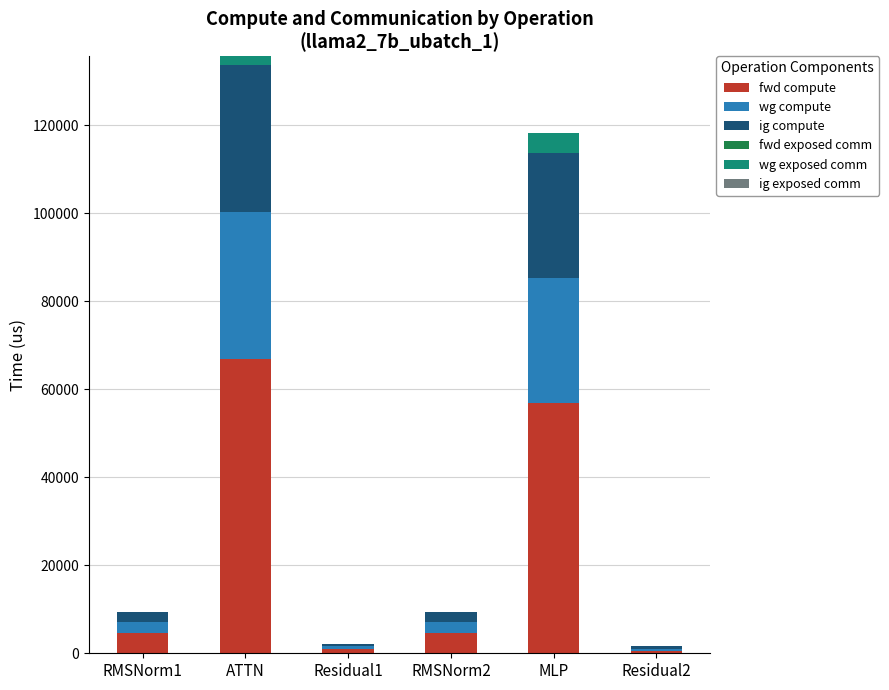

Are the bars horizontal?

No